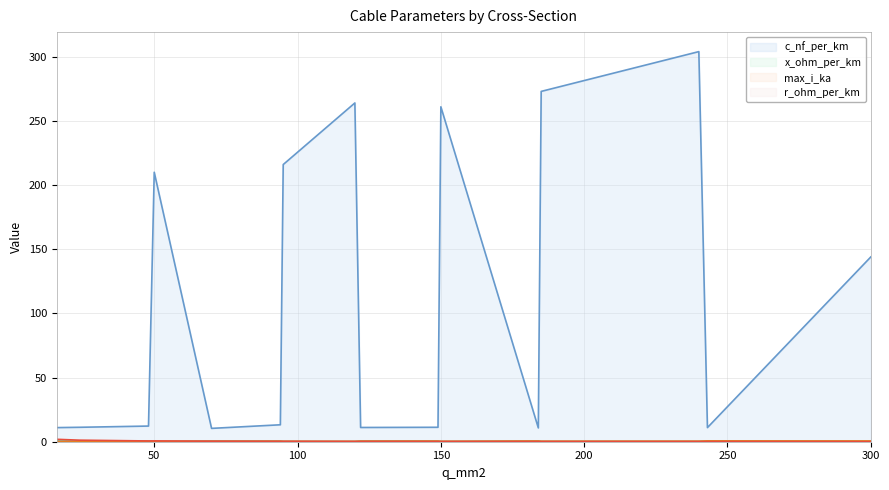

What is the minimum value shown in the chart?

0.1